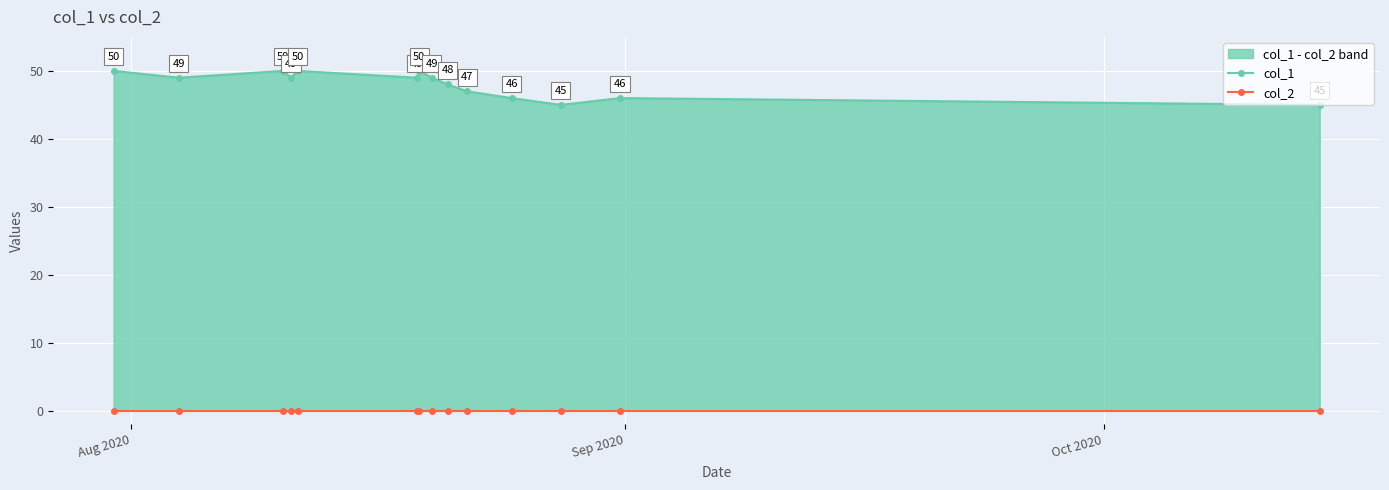

True or false: col_2 has more than 1 points higher than both neighbors.

False